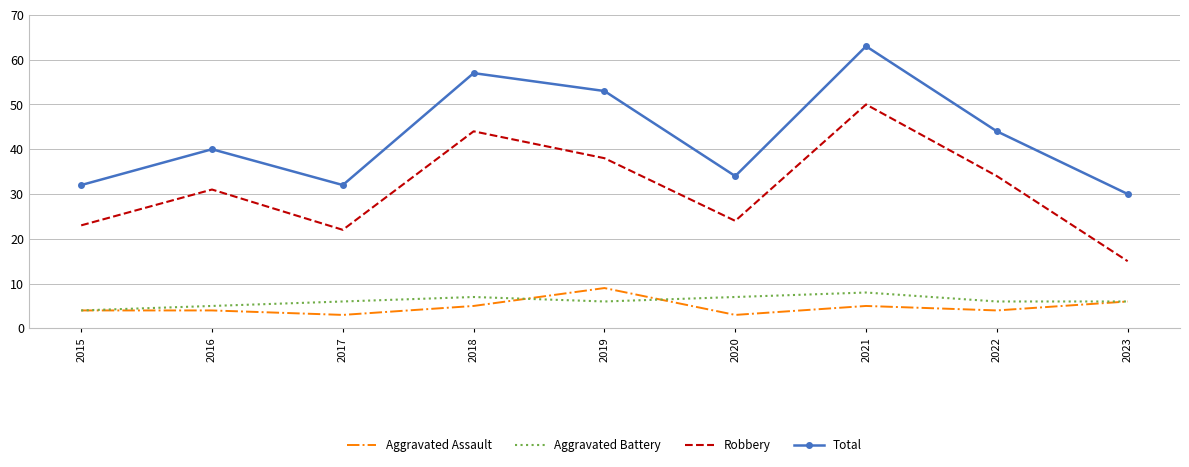

At which category is the sum across all series the highest?

2021